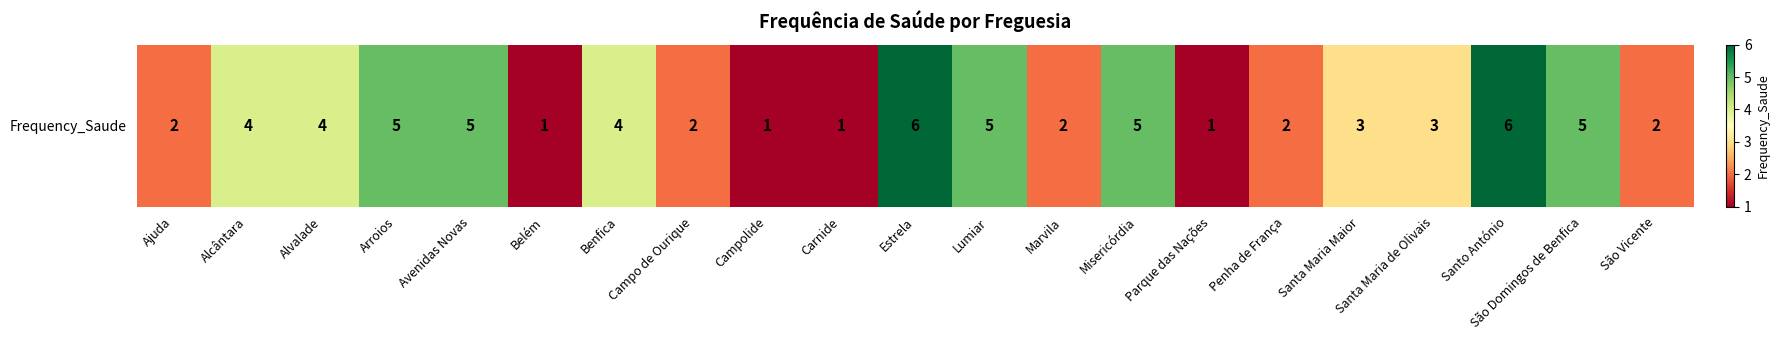

Reading left to right, list all the values displayed in this chart.

Ajuda=2	Alcântara=4	Alvalade=4	Arroios=5	Avenidas Novas=5	Belém=1	Benfica=4	Campo de Ourique=2	Campolide=1	Carnide=1	Estrela=6	Lumiar=5	Marvila=2	Misericórdia=5	Parque das Nações=1	Penha de França=2	Santa Maria Maior=3	Santa Maria de Olivais=3	Santo António=6	São Domingos de Benfica=5	São Vicente=2